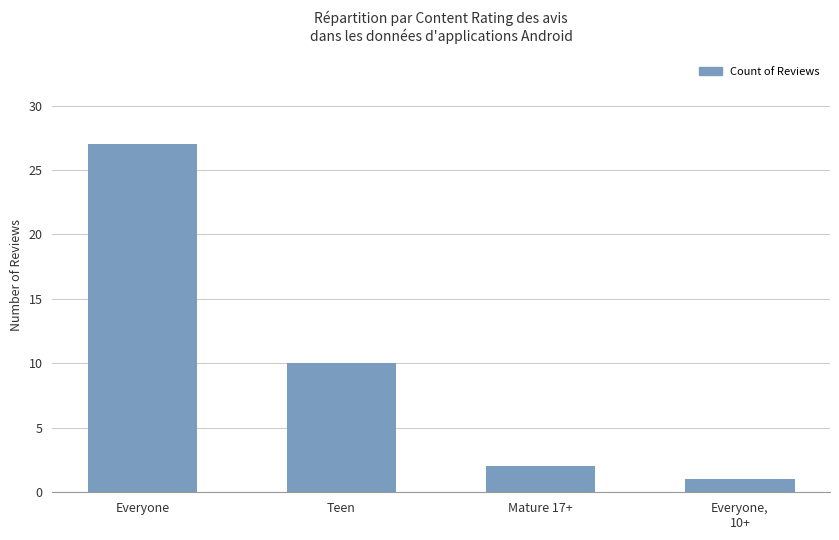

Reading left to right, list all the values displayed in this chart.

Everyone=27	Teen=10	Mature 17+=2	Everyone,
10+=1